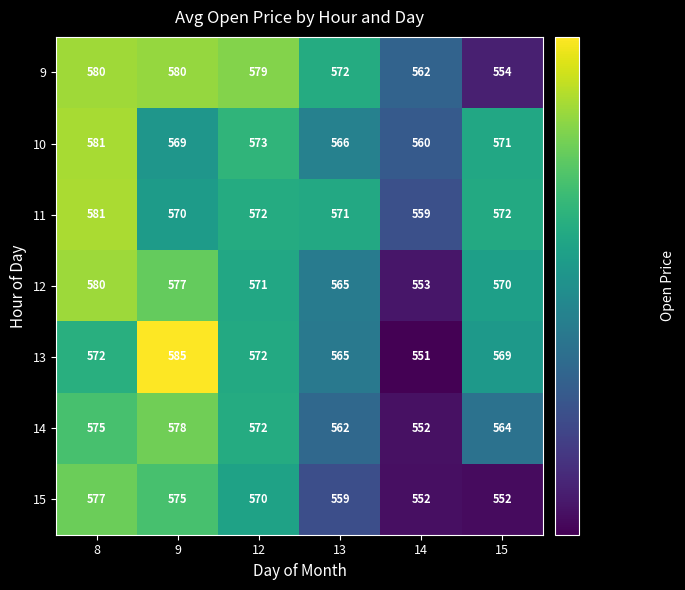

What is the spread (max minus min) of values at 15?

20